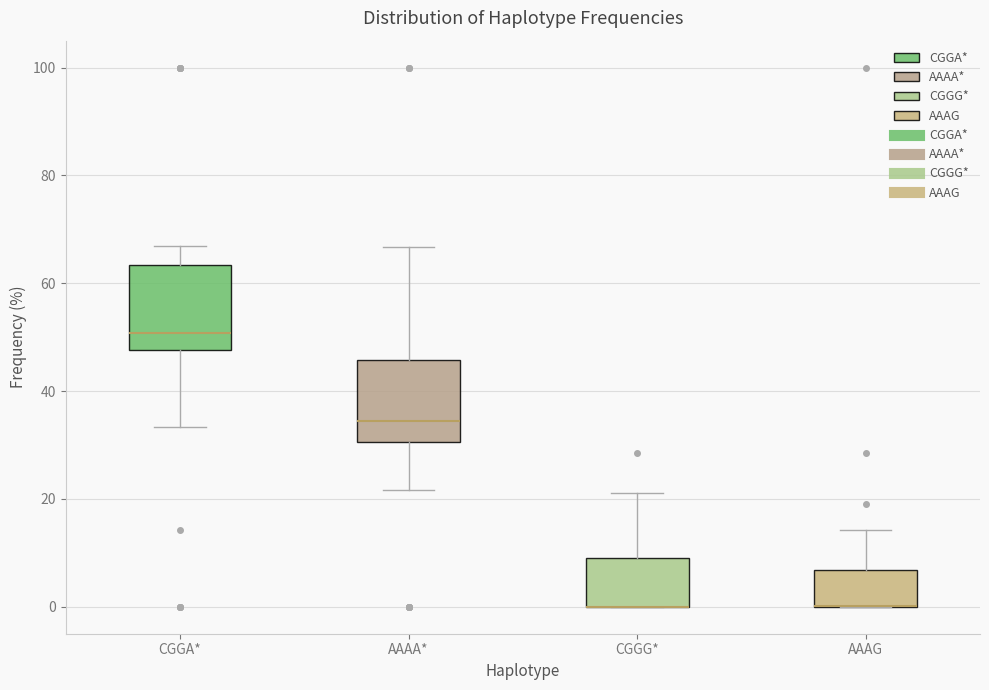

Where does the upper whisker of the box for AAAA* end on the y-axis? The values are not printed on the chart, so give them approximately, as read against the axis.

66